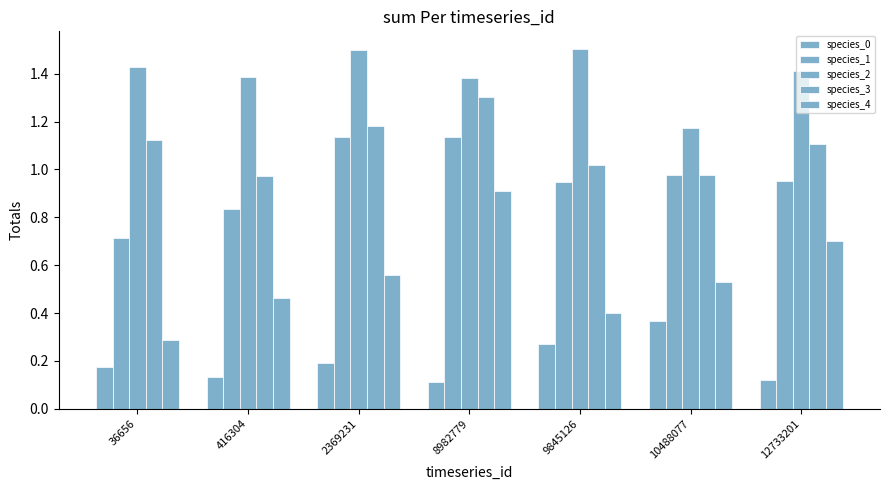

Between 416304 and 2369231, which series saw the biggest shift?

species_1